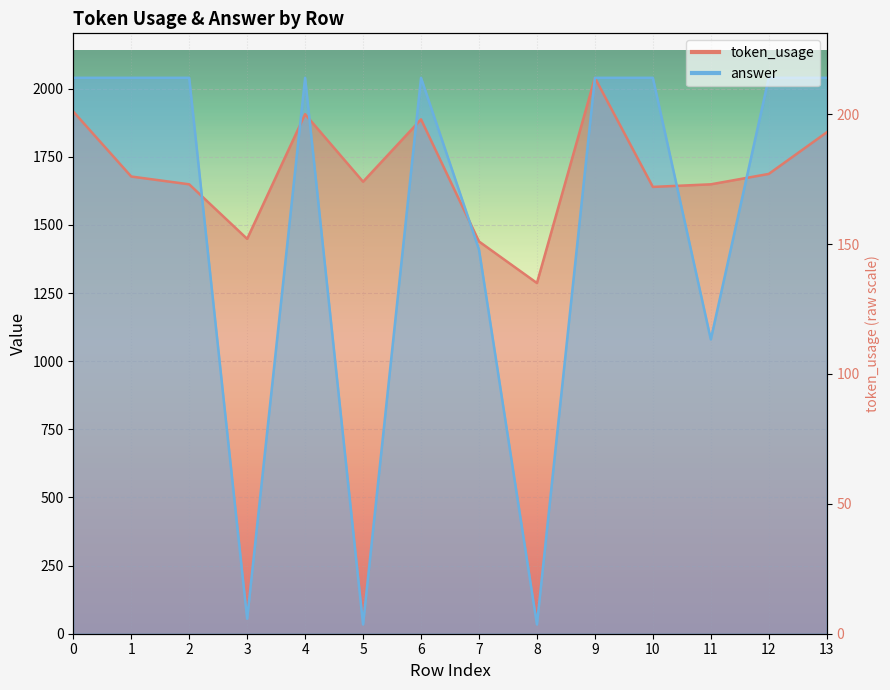

Where do token_usage and answer first cross each other?

2 and 3